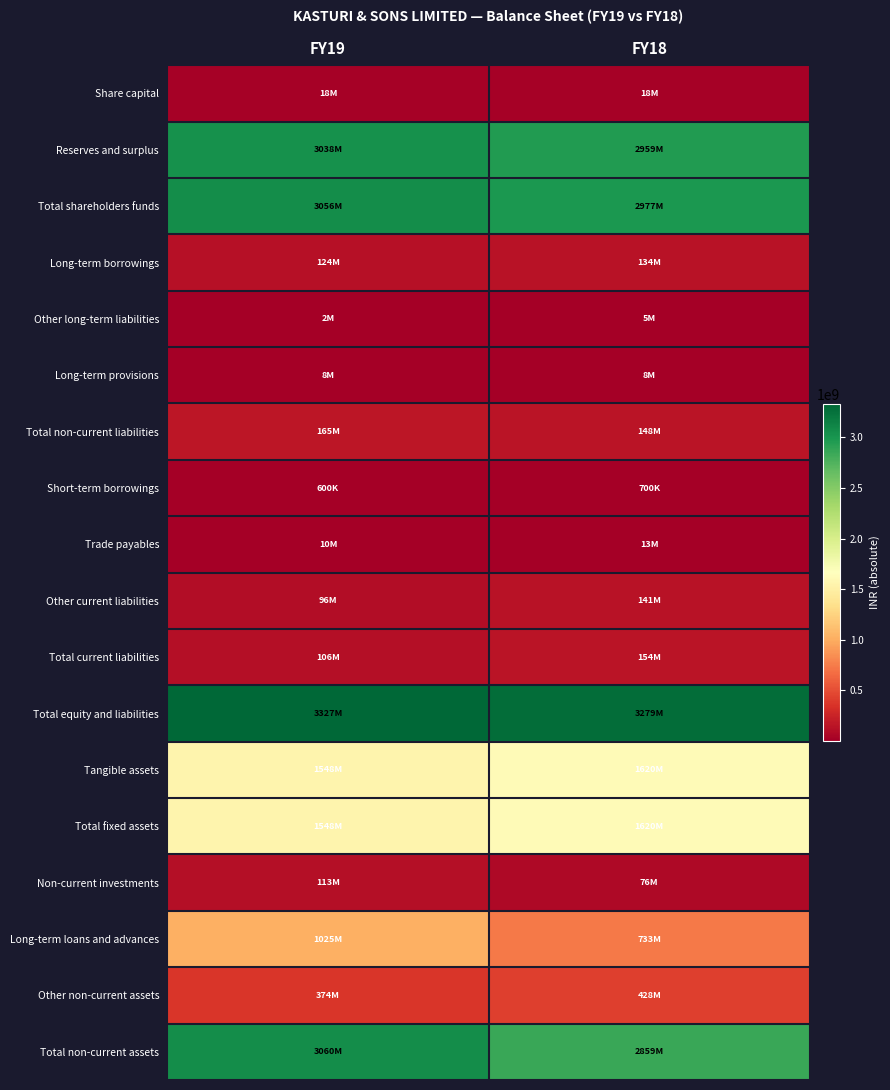

Reading right to left, list all the values displayed in this chart.

Share capital: FY18=17600000	FY19=17600000
Reserves and surplus: FY18=2959015000	FY19=3038123000
Total shareholders funds: FY18=2976615000	FY19=3055723000
Long-term borrowings: FY18=134070000	FY19=123930000
Other long-term liabilities: FY18=5326000	FY19=1717000
Long-term provisions: FY18=8242000	FY19=8242000
Total non-current liabilities: FY18=147638000	FY19=164673000
Short-term borrowings: FY18=700000	FY19=600000
Trade payables: FY18=12933000	FY19=10199000
Other current liabilities: FY18=140732000	FY19=95623000
Total current liabilities: FY18=154365000	FY19=106422000
Total equity and liabilities: FY18=3278618000	FY19=3326818000
Tangible assets: FY18=1619513000	FY19=1547551000
Total fixed assets: FY18=1619513000	FY19=1547551000
Non-current investments: FY18=76153000	FY19=113468000
Long-term loans and advances: FY18=733392000	FY19=1025050000
Other non-current assets: FY18=427854000	FY19=374102000
Total non-current assets: FY18=2858706000	FY19=3060171000